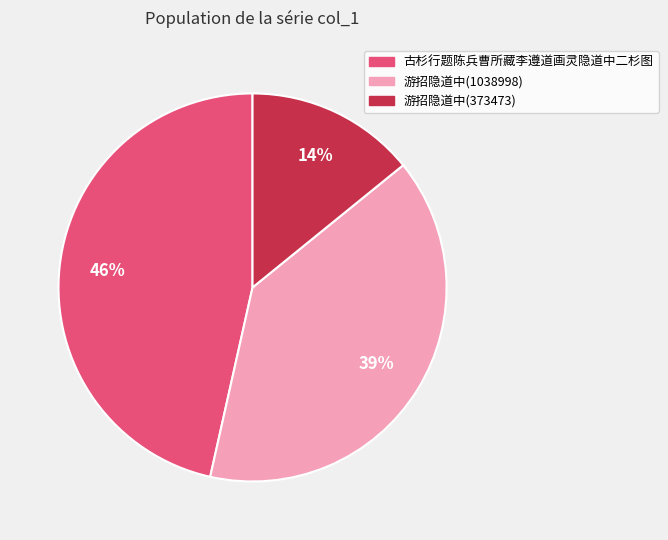

Which category has the biggest portion of the pie?

古杉行题陈兵曹所藏李遵道画灵隐道中二杉图